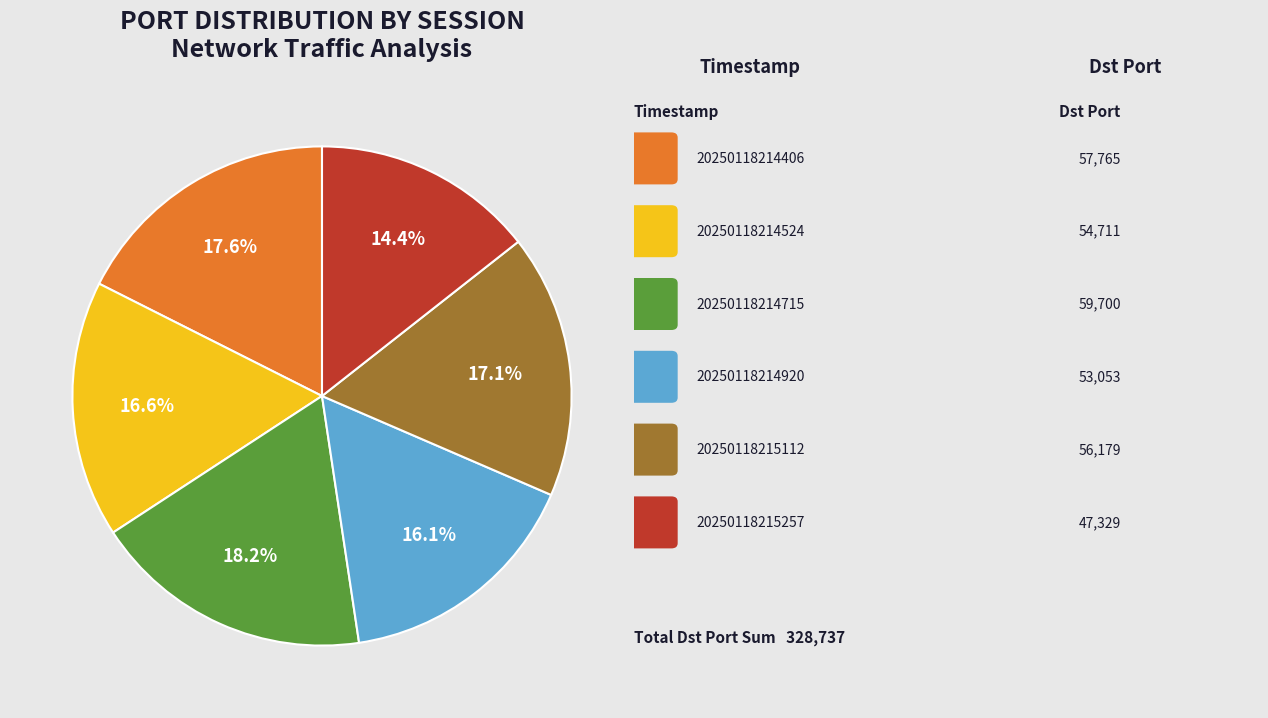

Is there any slice that represents more than half of the pie?

No